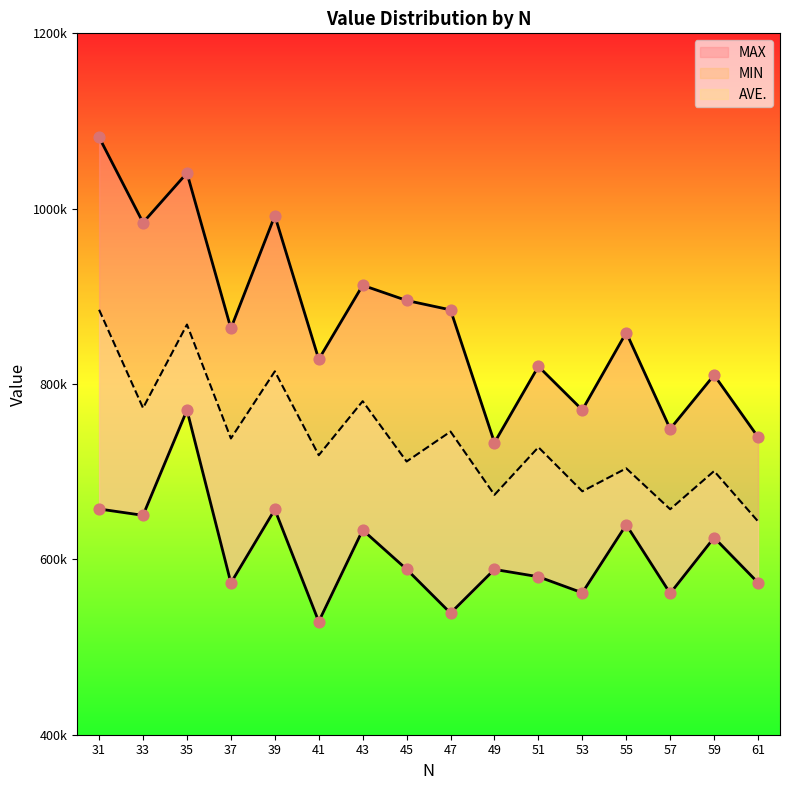

At which category is the sum across all series the highest?

35